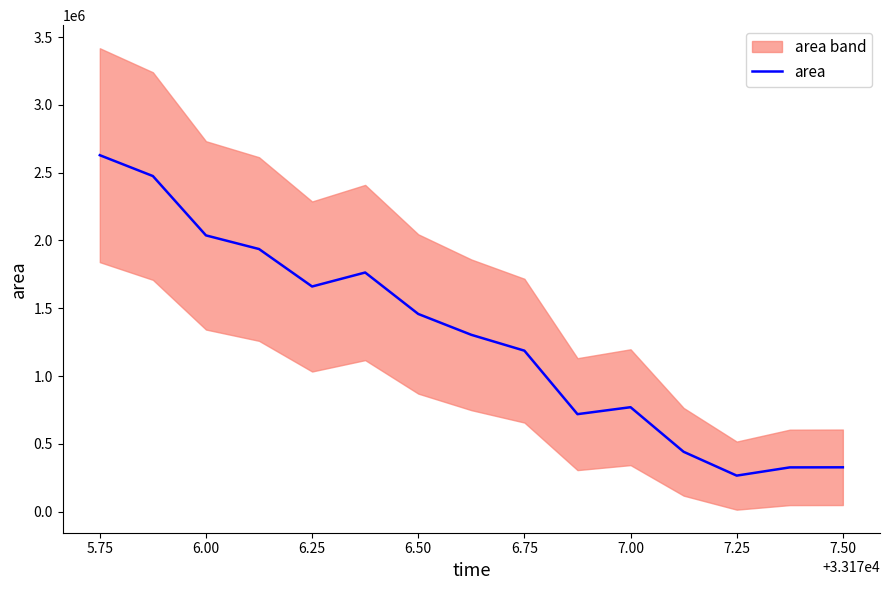

What is the maximum value for area?

2628750